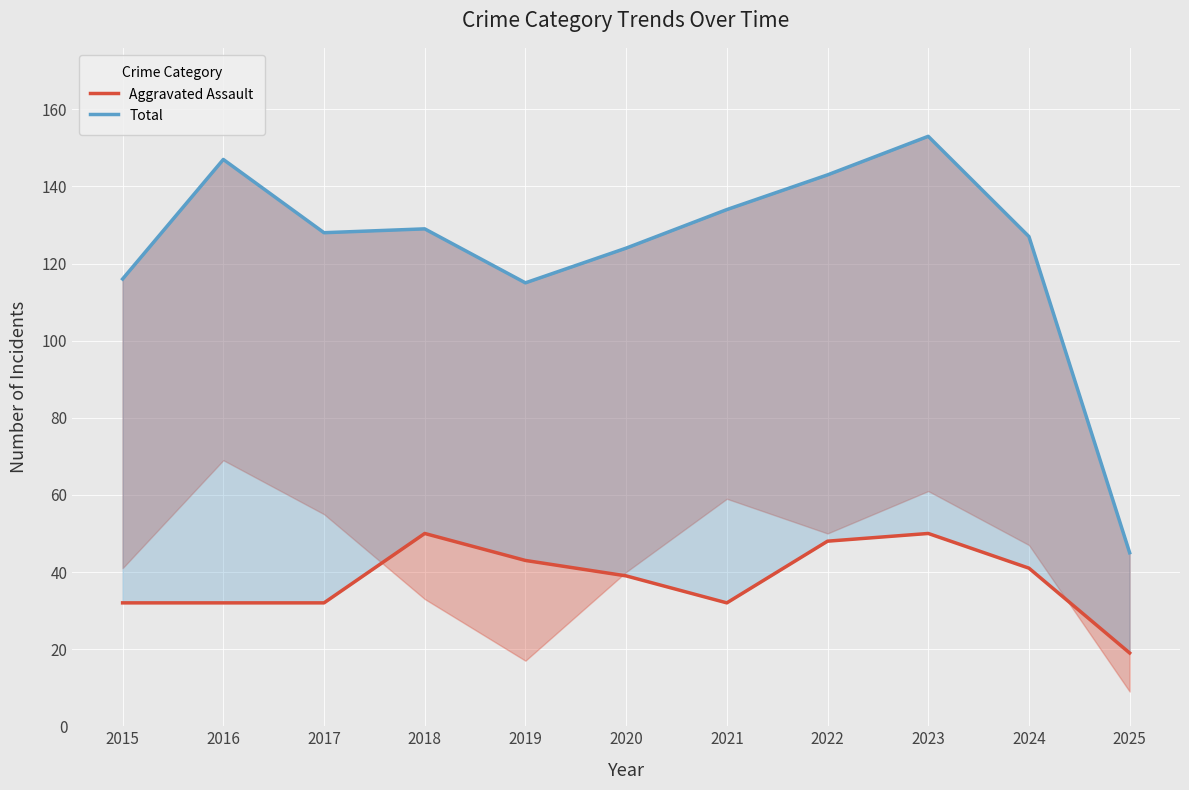

True or false: Total and Aggravated Assault intersect in this chart.

False